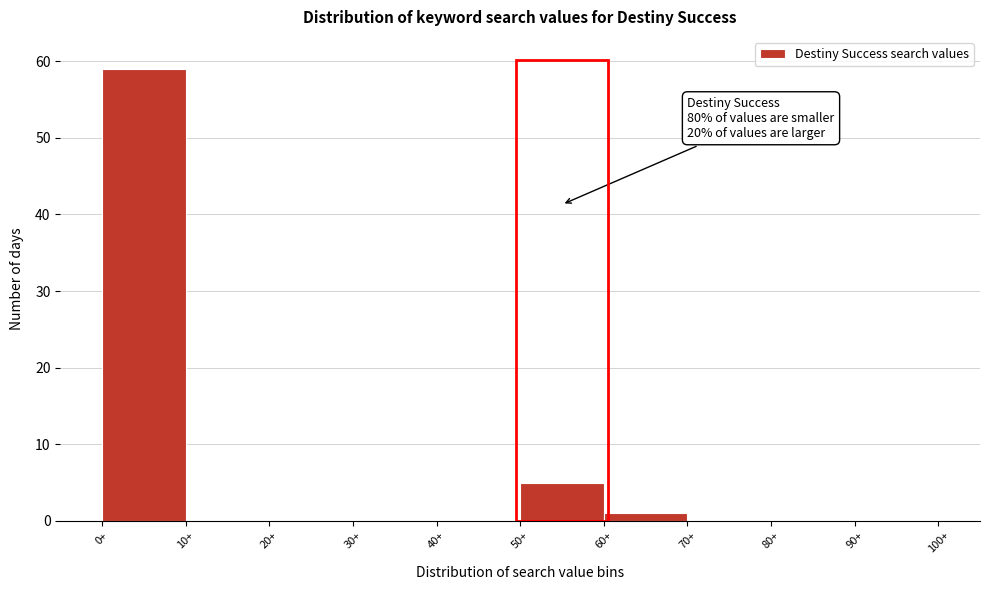

Which range on the x-axis has the tallest bar?

0 to 10